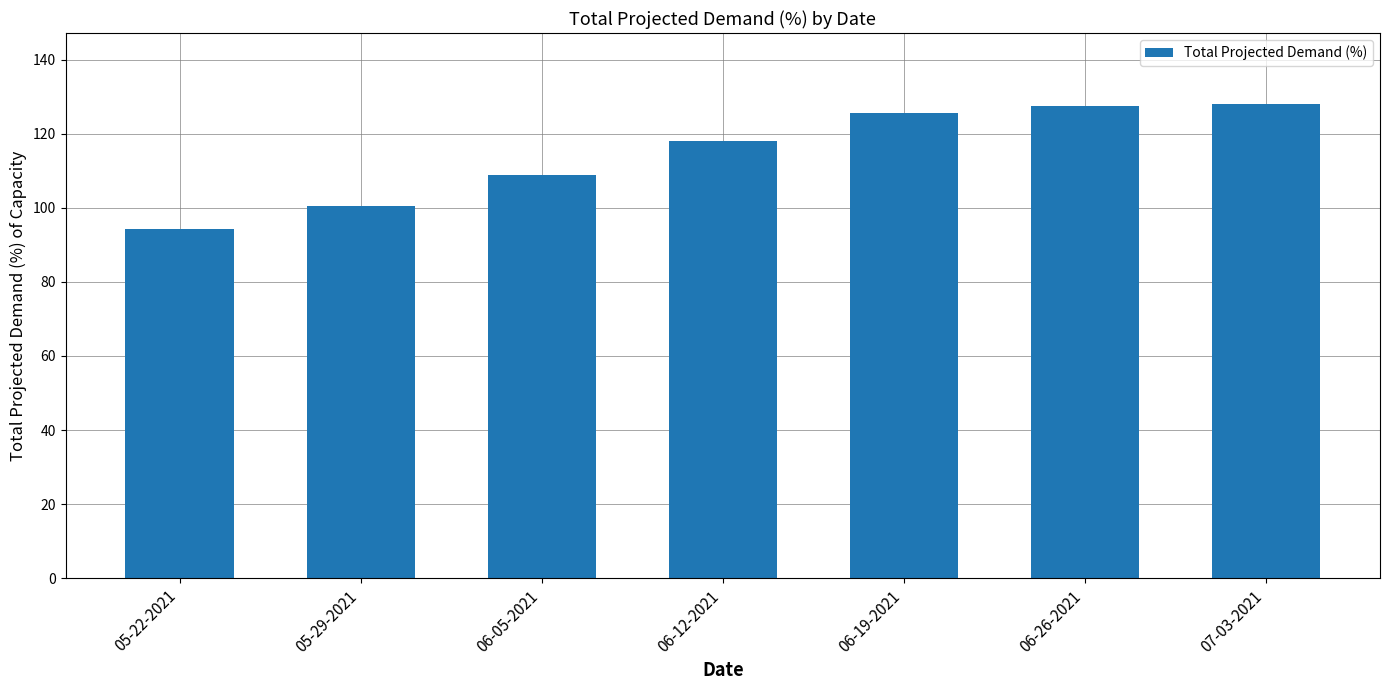

Which label corresponds to the smallest value in the chart?

05-22-2021